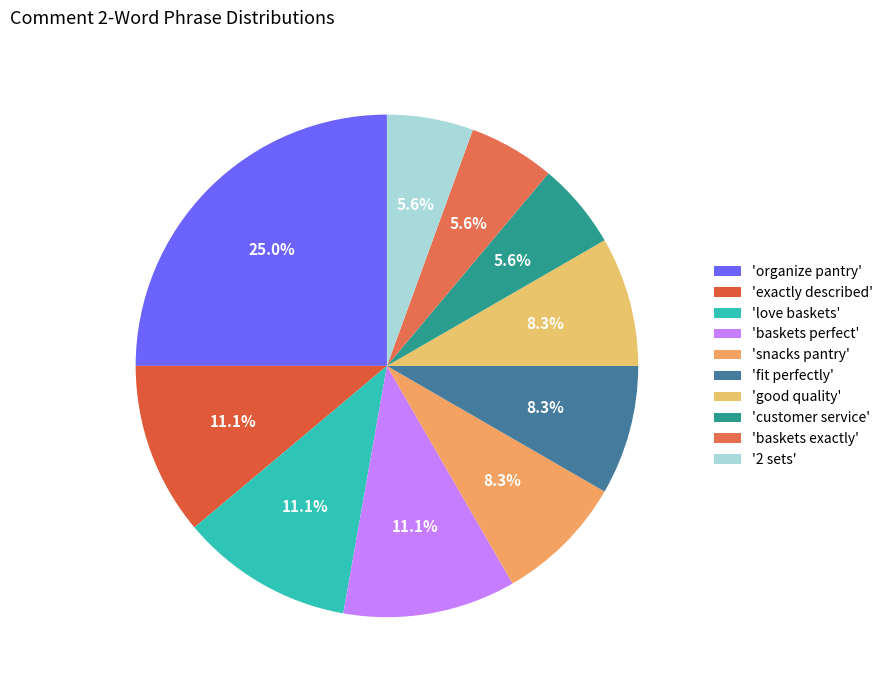

To the nearest percent, what is the difference between the largest and smallest slice percentages?

19%